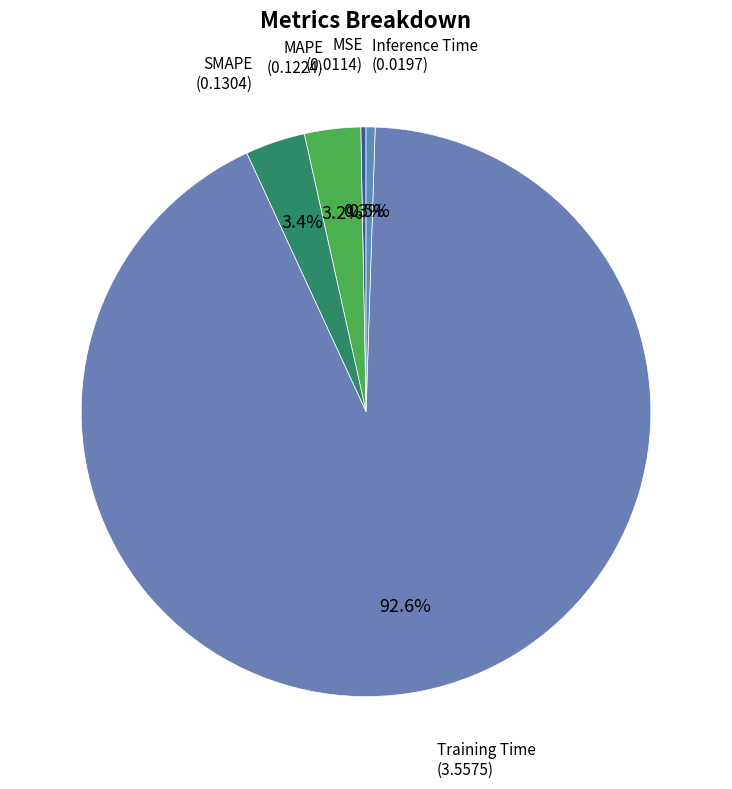

Is the sum of Training Time and Inference Time greater than half?

Yes